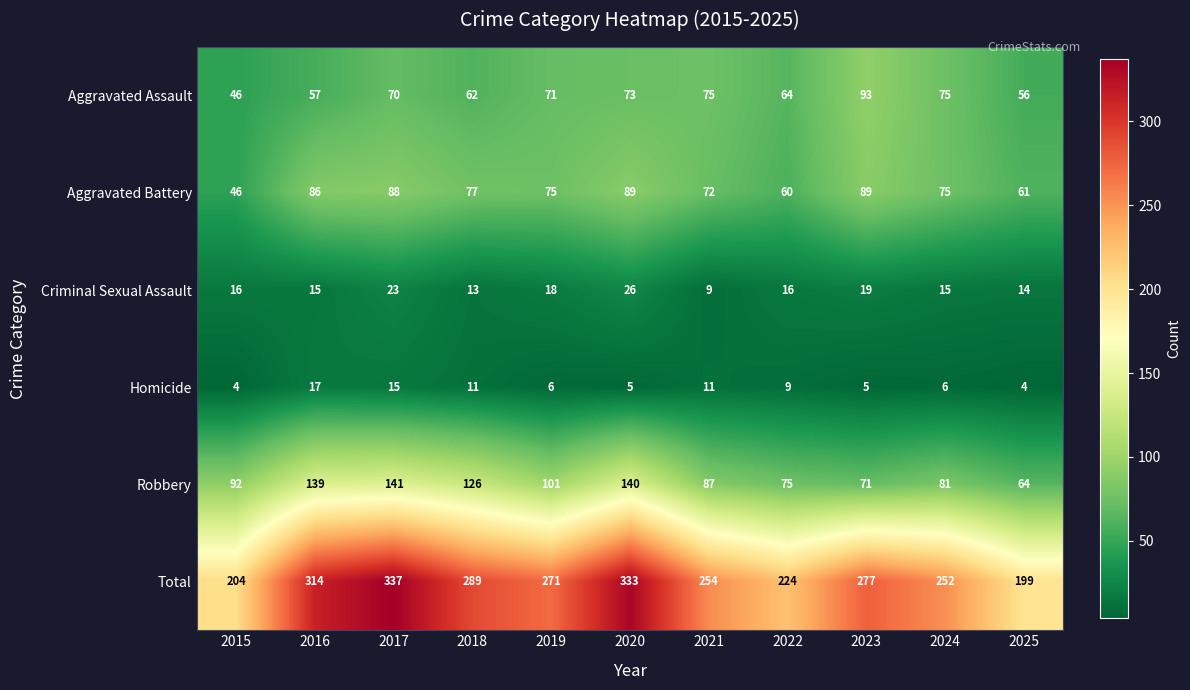

At which category is the sum across all series the highest?

2017